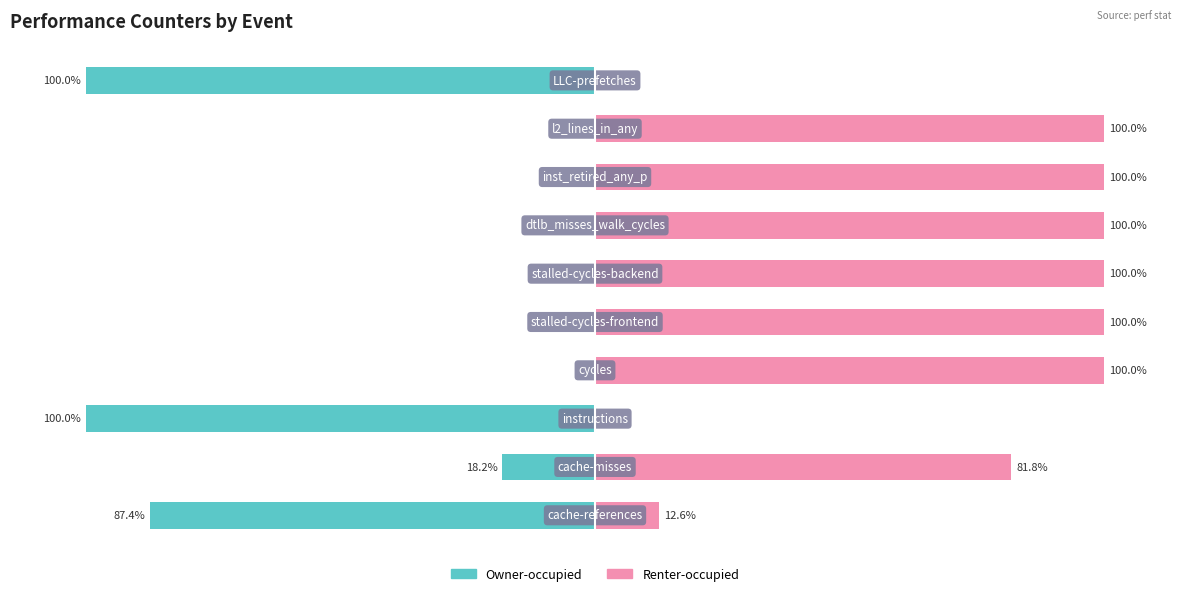

Reading left to right, extract all data points from this chart.

Owner-occupied: 0=-87.4	1=-18.2	2=-100.0	3=0.0	4=0.0	5=0.0	6=0.0	7=0.0	8=0.0	9=-100.0
Renter-occupied: 0=12.6	1=81.8	2=0.0	3=100.0	4=100.0	5=100.0	6=100.0	7=100.0	8=100.0	9=0.0